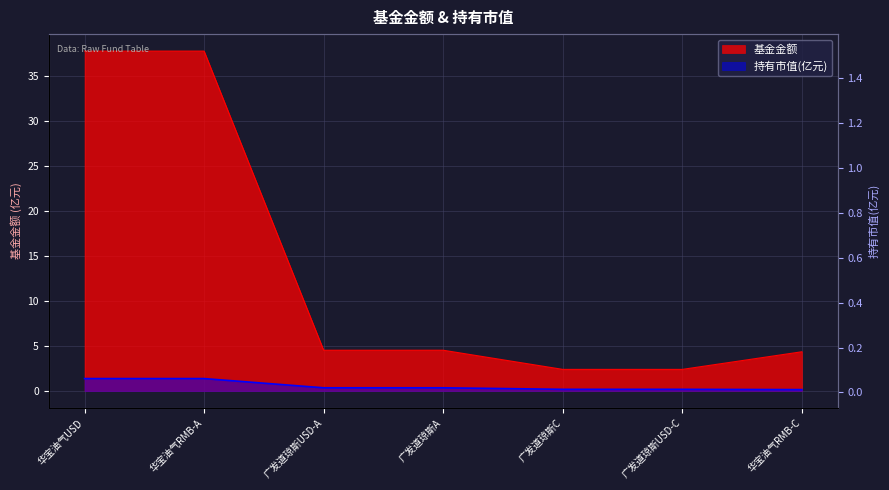

Between 3 and 4, which is larger?

3